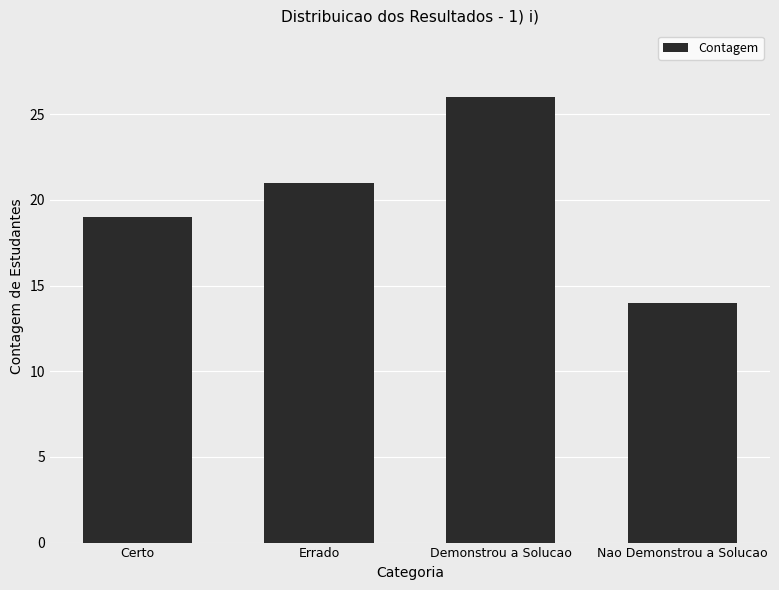

What is the difference between the values at Certo and Nao Demonstrou a Solucao?

5